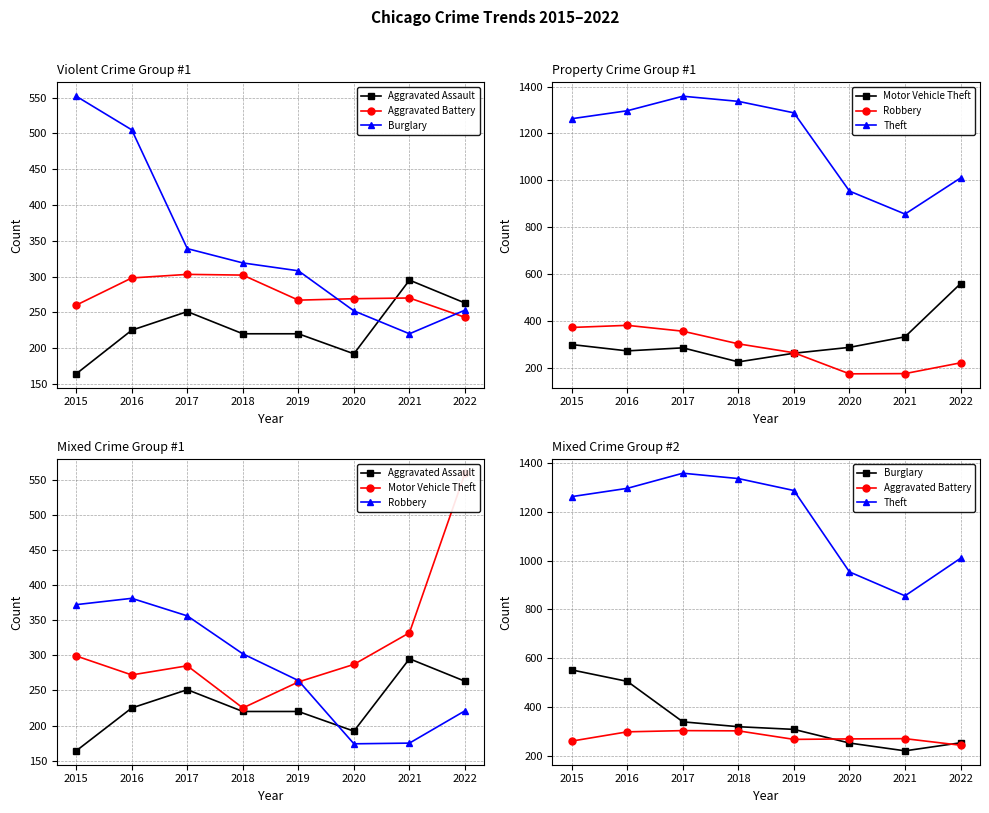

Which category has the lowest value in the Robbery series?

2020